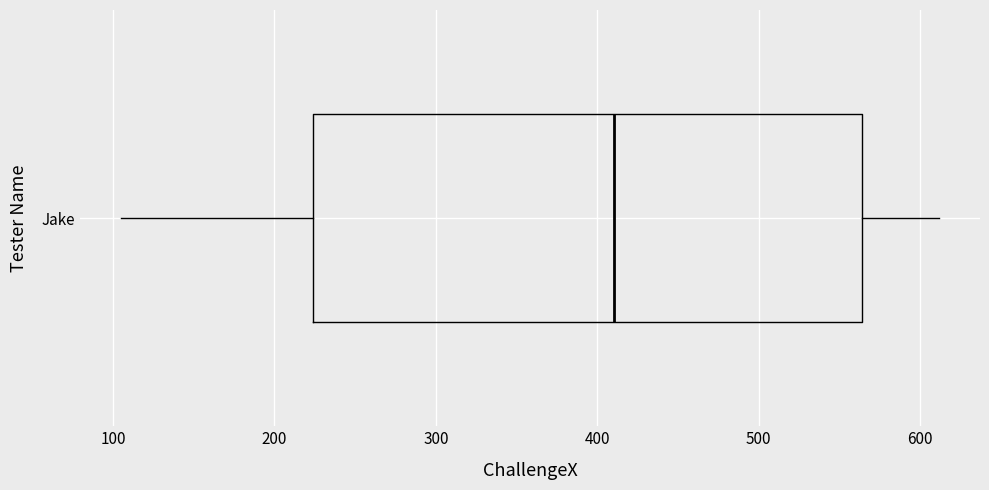

Transcribe this box plot: give where the median line is, the range the box spans, and where the two whiskers end, as read against the x-axis. The values are not printed on the chart, so give them approximately, as read against the axis.

median 410, box 220 to 560, whiskers 110 to 610